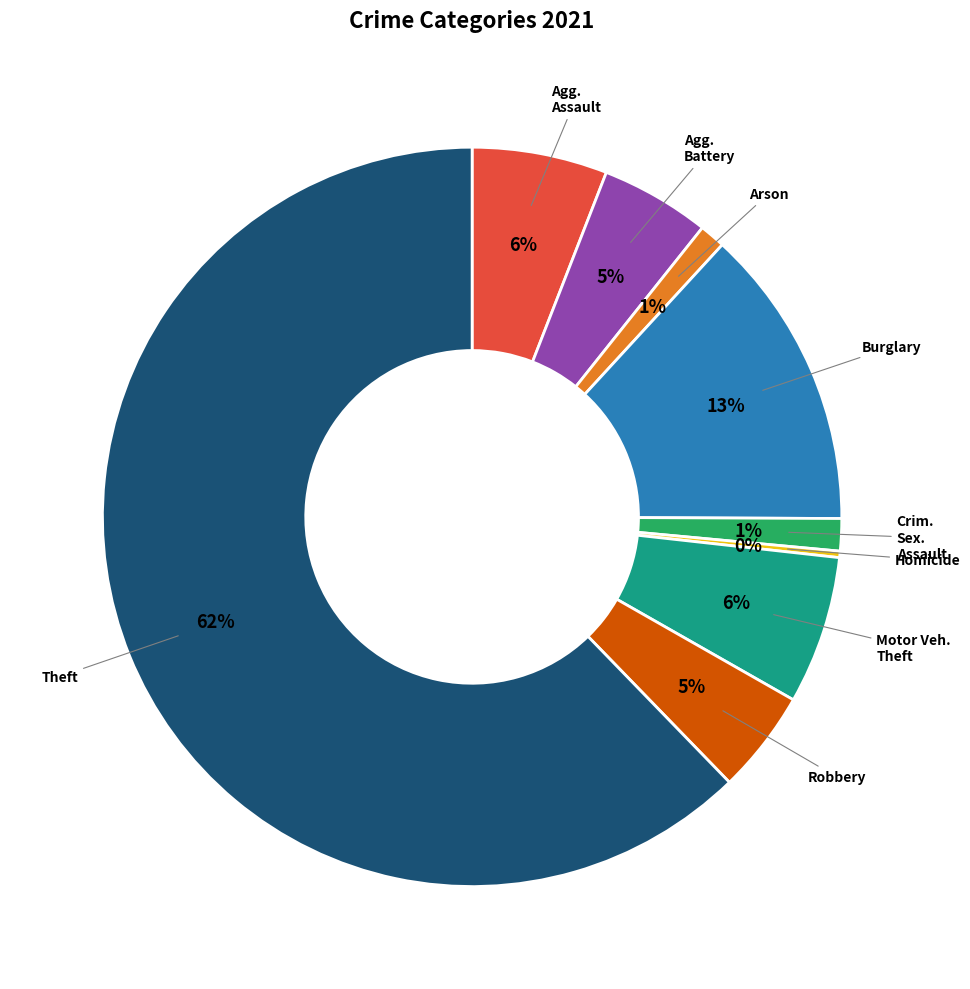

To the nearest percent, what is the average slice percentage?

11%